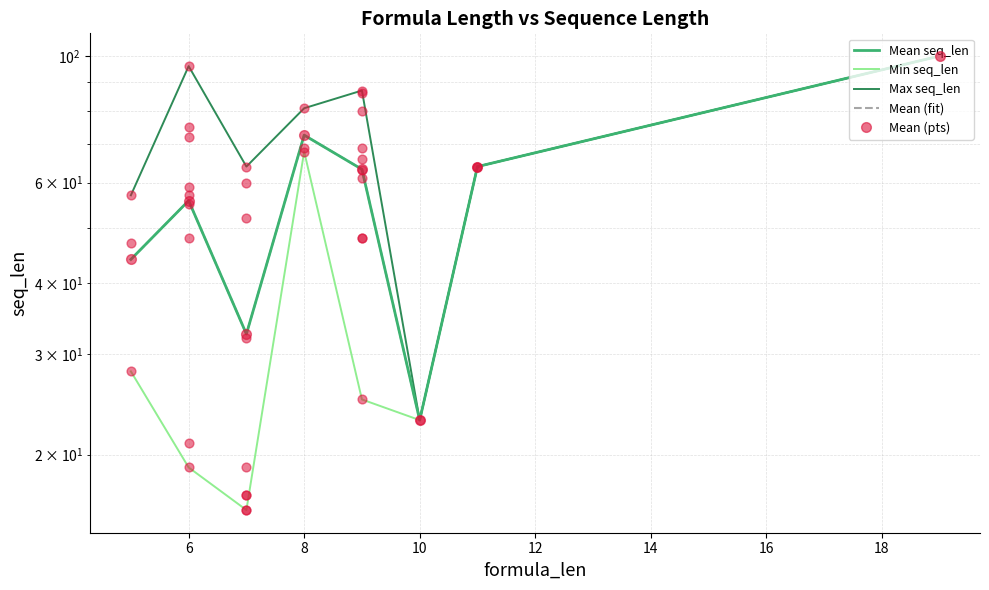

What are all the series names shown in the legend?

Mean seq_len, Min seq_len, Max seq_len, Mean (fit), Mean (pts)